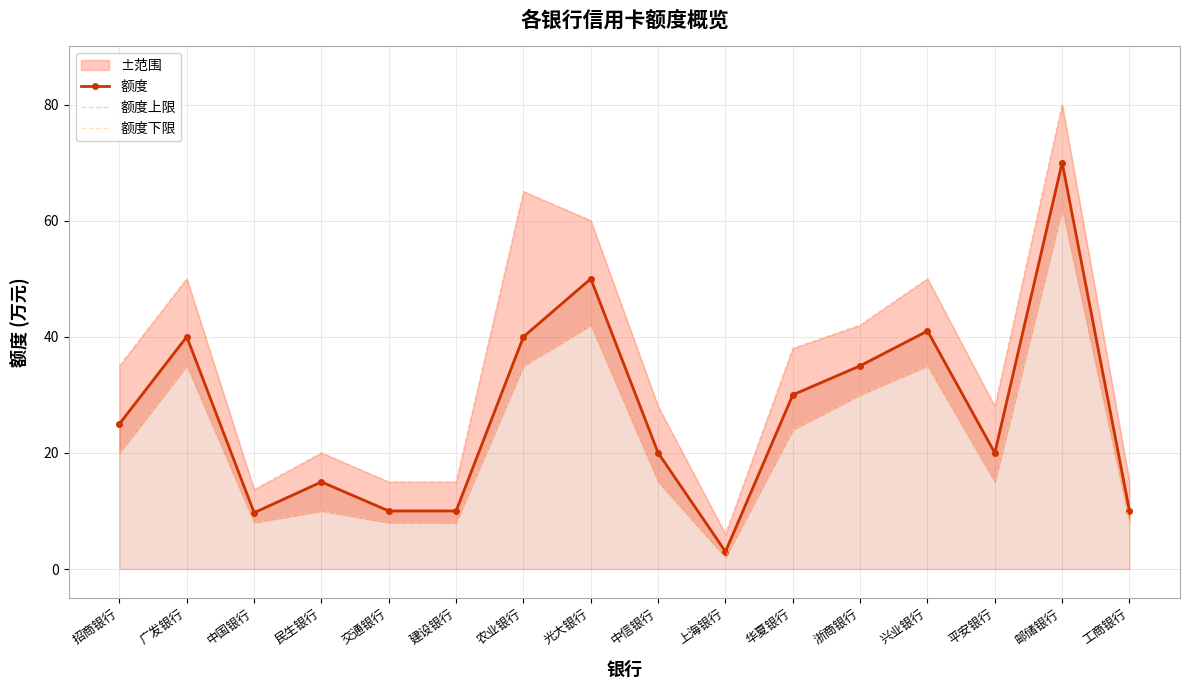

What is the total value across all series at 工商银行?

33.0